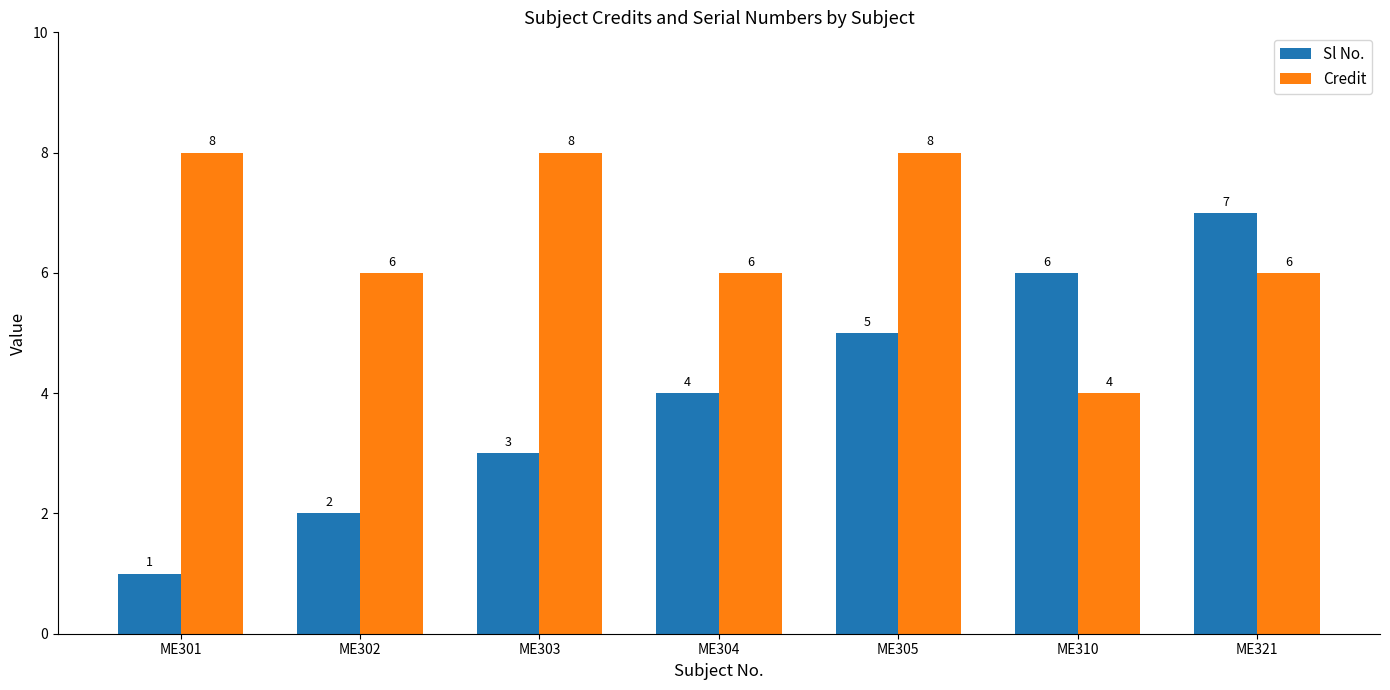

Reading left to right, transcribe all the data shown in this chart.

Sl No.: ME301=1	ME302=2	ME303=3	ME304=4	ME305=5	ME310=6	ME321=7
Credit: ME301=8	ME302=6	ME303=8	ME304=6	ME305=8	ME310=4	ME321=6